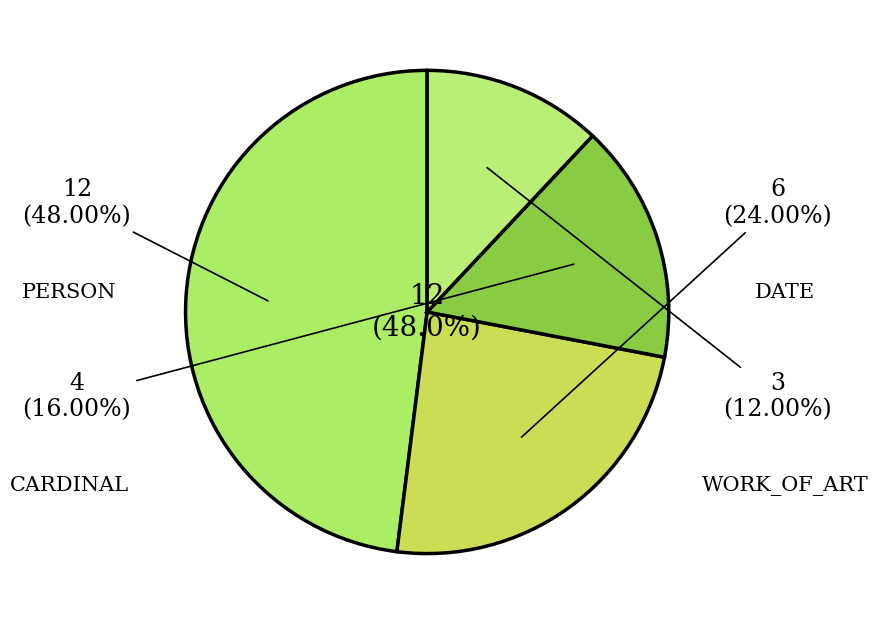

Which slice is the largest?

PERSON